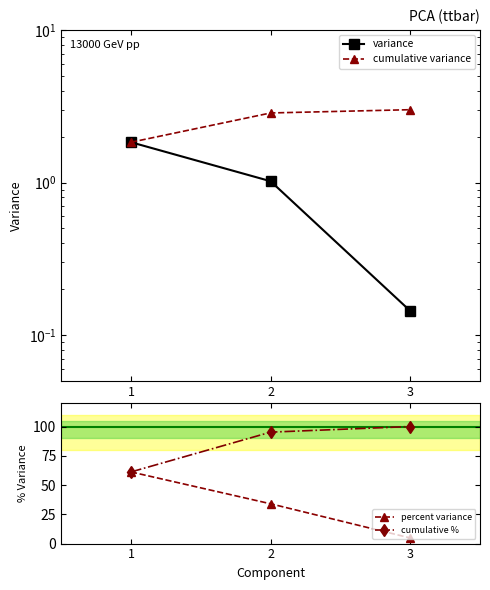

What is the lowest value of the cumulative % series?

61.2